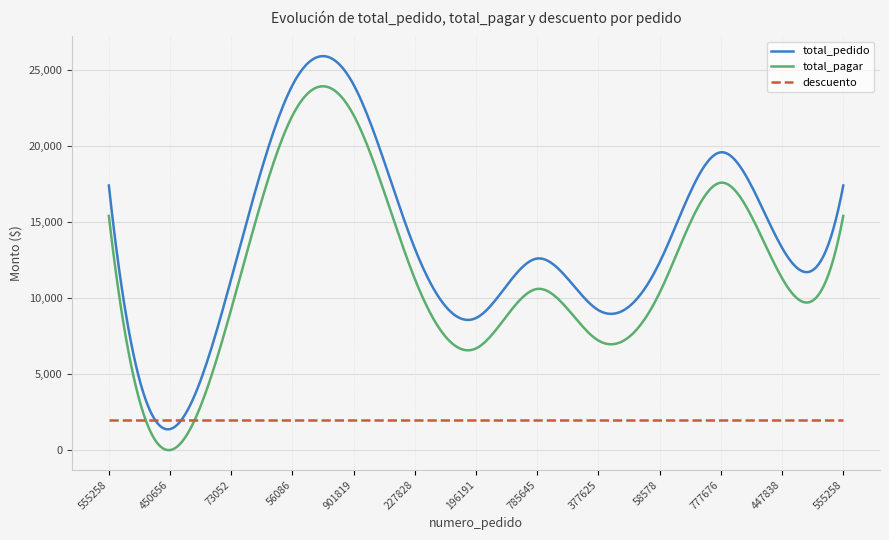

Which series has the largest total across all categories?

total_pedido